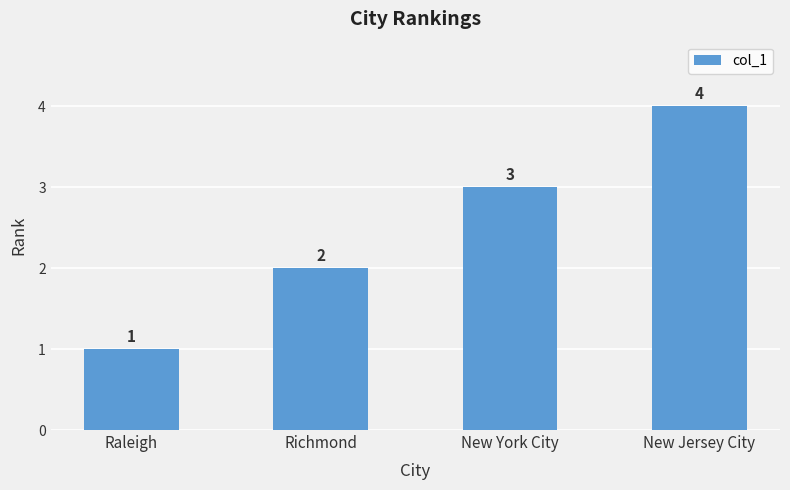

The value at New York City is 3. True or false?

True